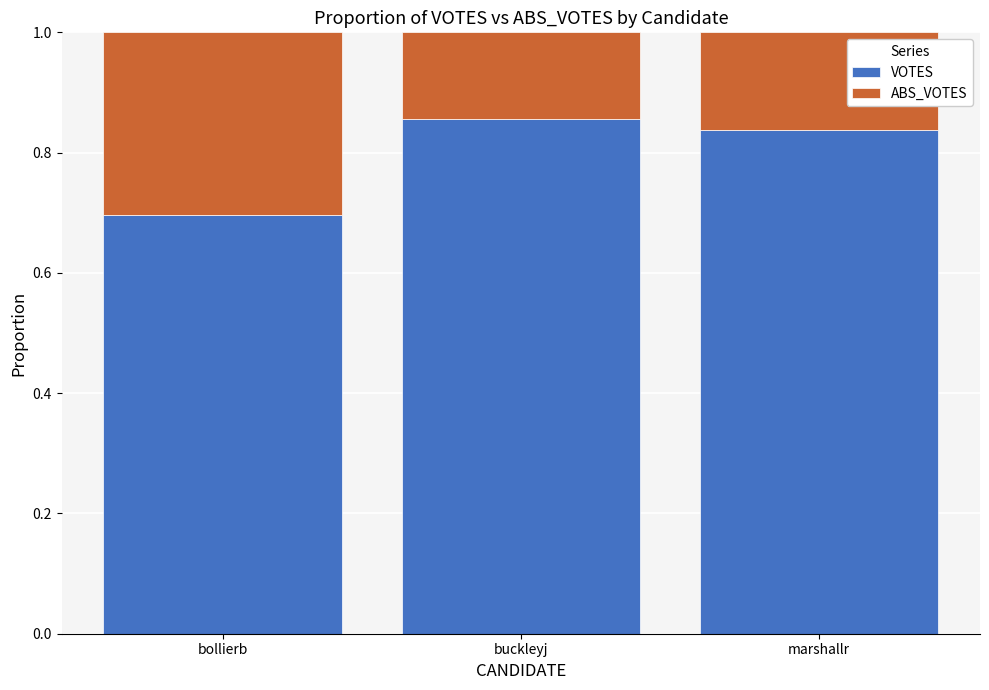

What are all the series names shown in the legend?

VOTES, ABS_VOTES